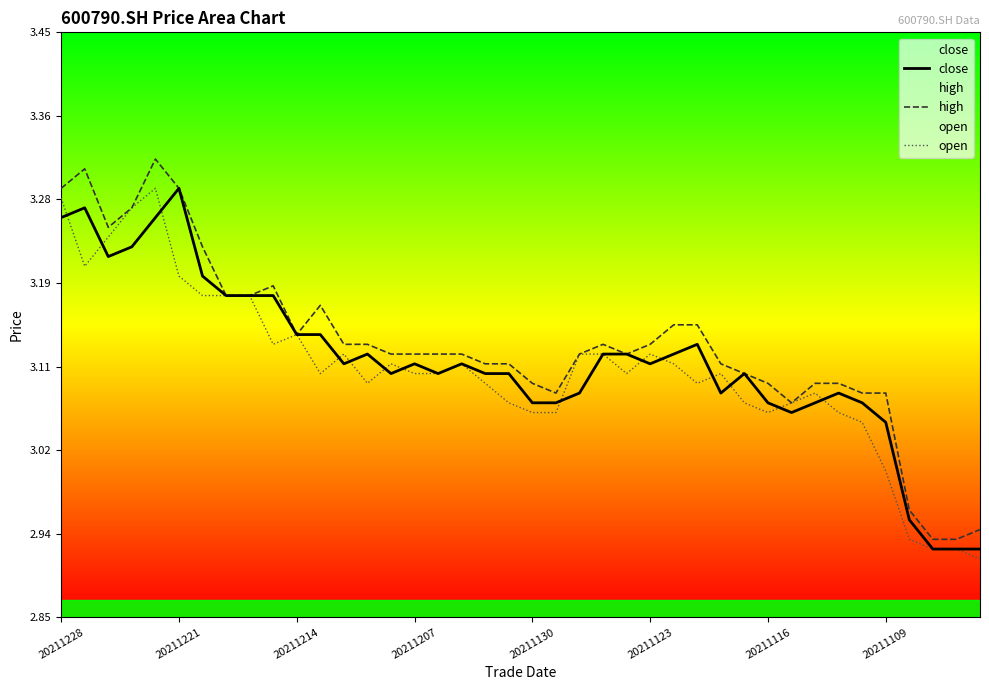

Which series changed the most between 9 and 17?

close